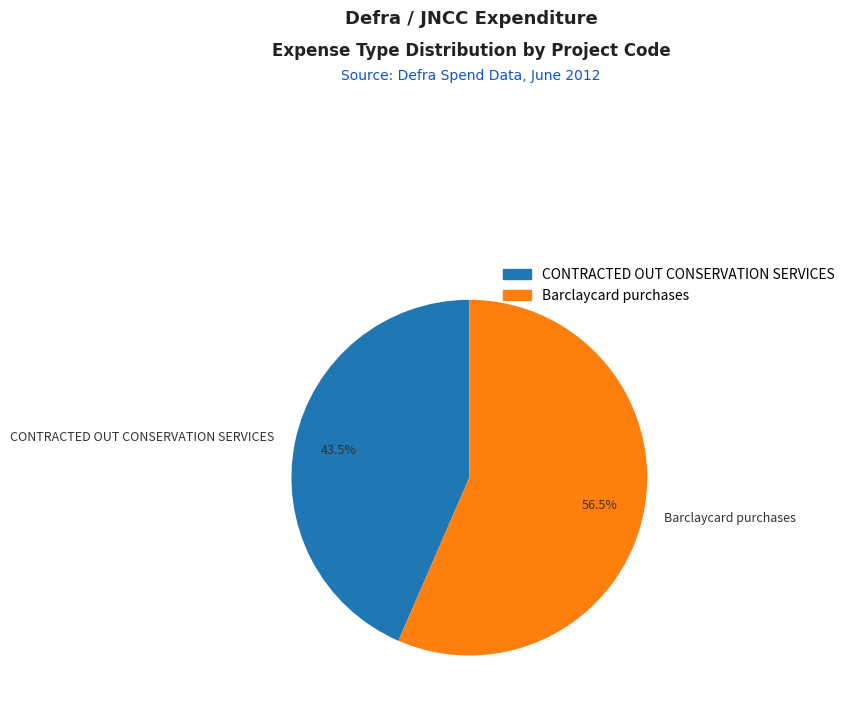

What is the ratio of the value at CONTRACTED OUT CONSERVATION SERVICES to the value at Barclaycard purchases?

0.8